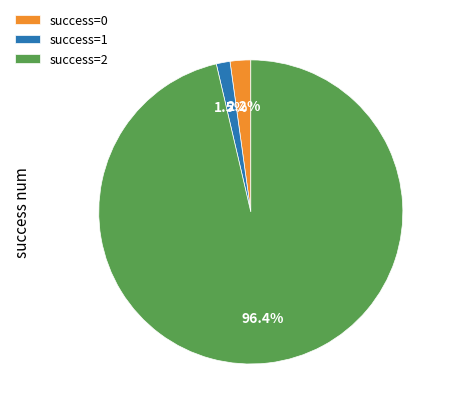

How much of the chart is everything except success=0?

97.8%